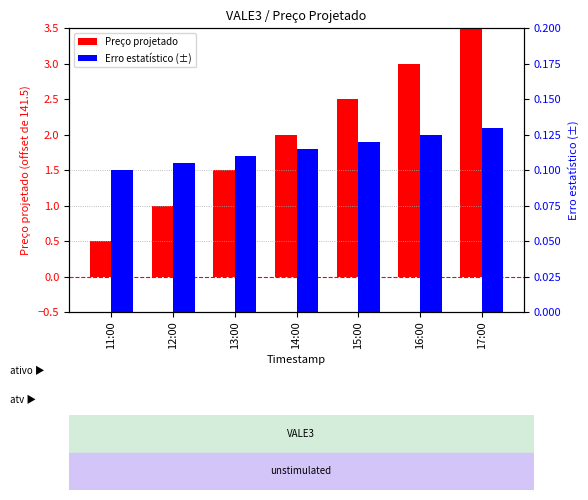

How many groups of bars are there?

7